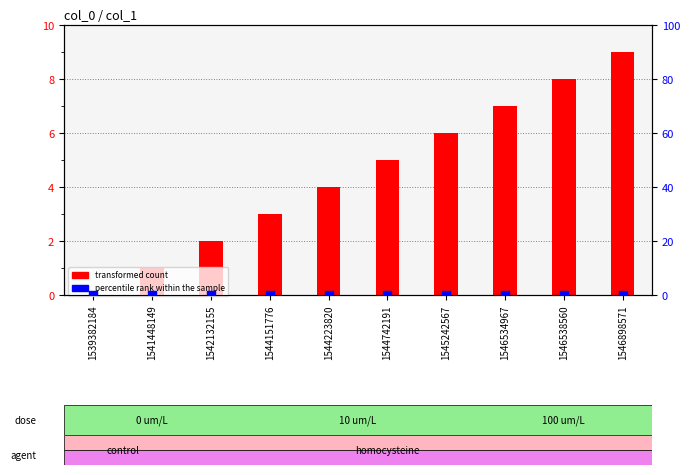

At which category is the sum across all series the highest?

1546898571